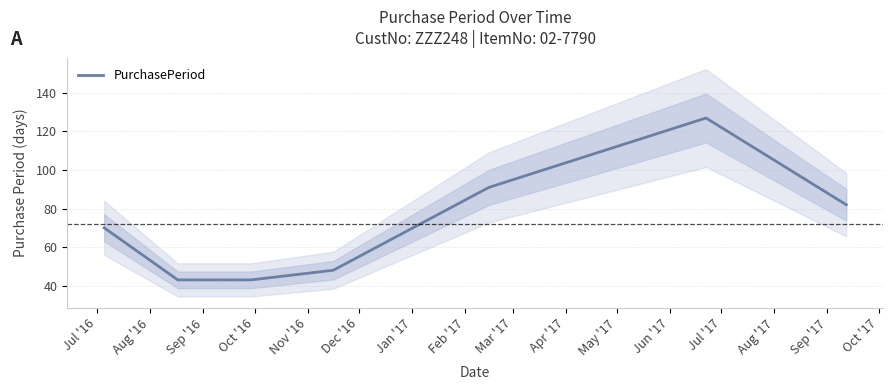

What is the greatest value displayed?

127